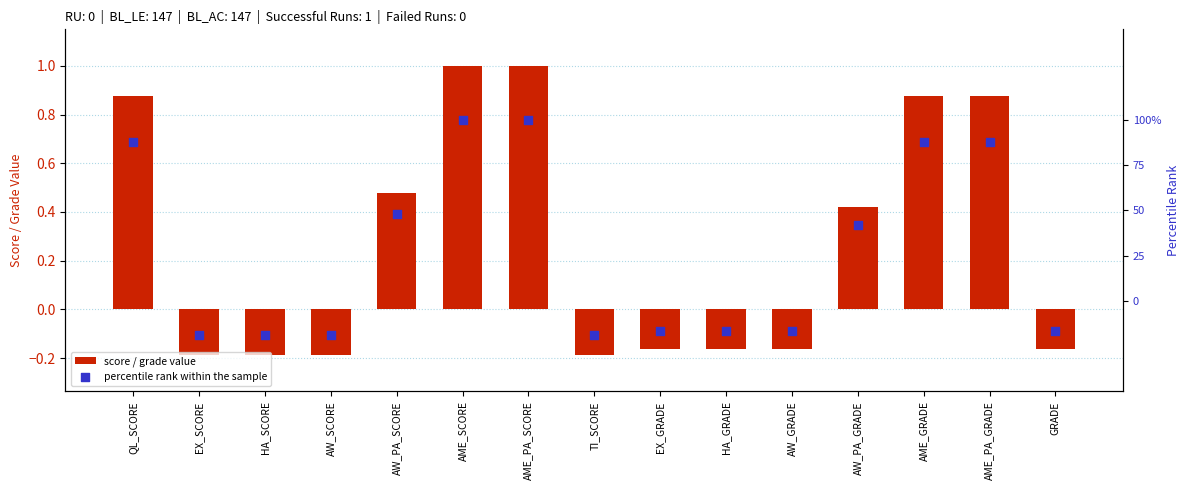

What are all the series names shown in the legend?

score / grade value, percentile rank within the sample